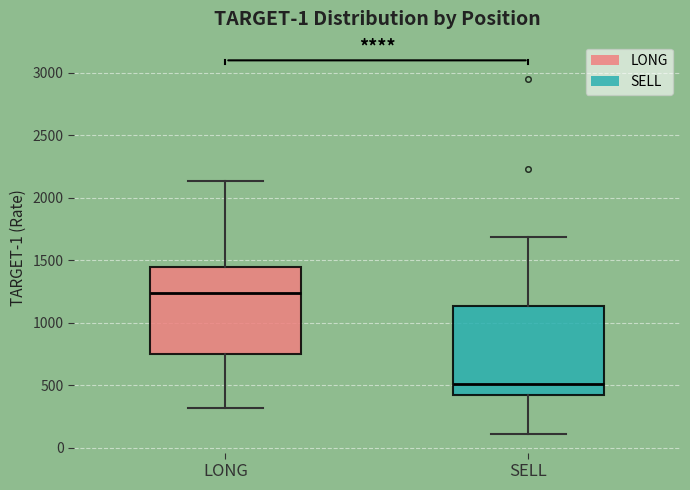

Where does the median line of the box for SELL sit on the y-axis? The values are not printed on the chart, so give them approximately, as read against the axis.

500